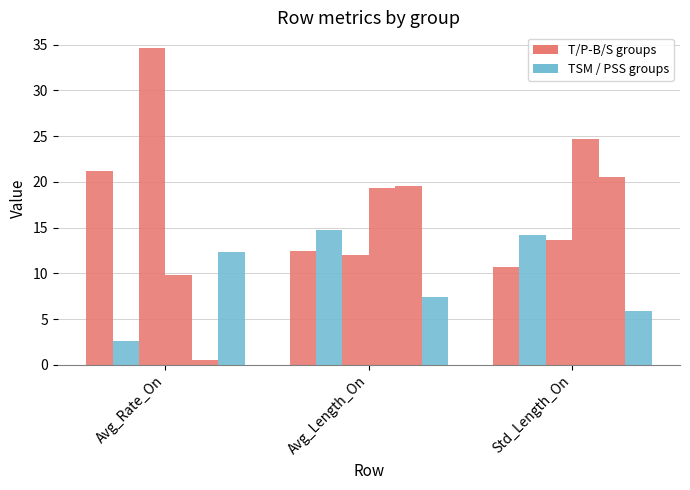

How many distinct data groups are displayed?

6